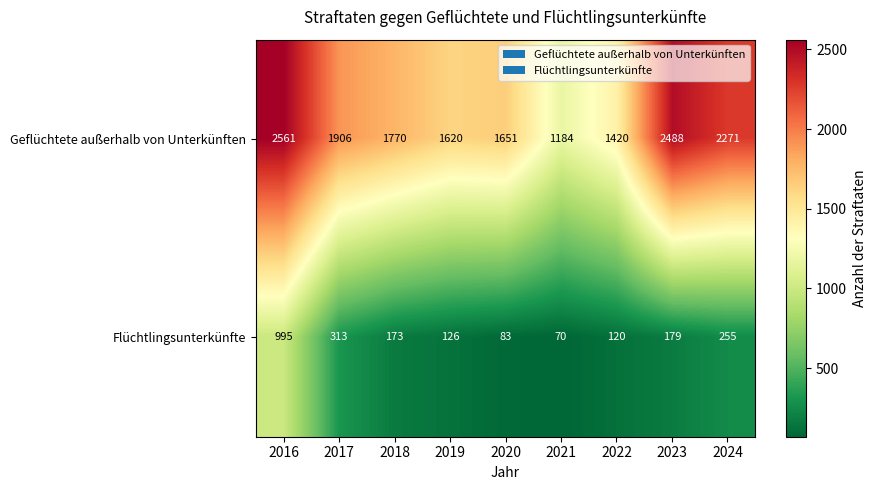

Which category has the highest value across all series?

2016